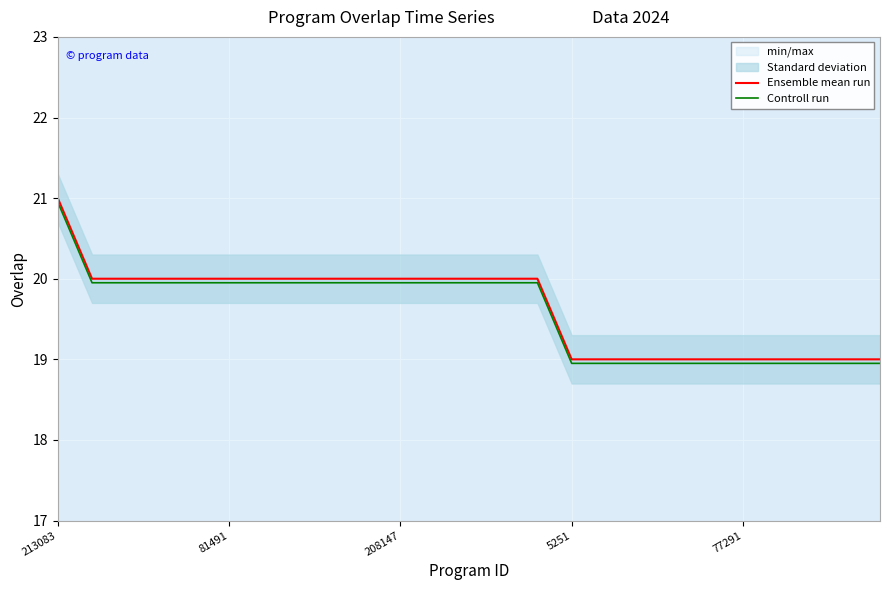

At which category is the sum across all series the highest?

213083